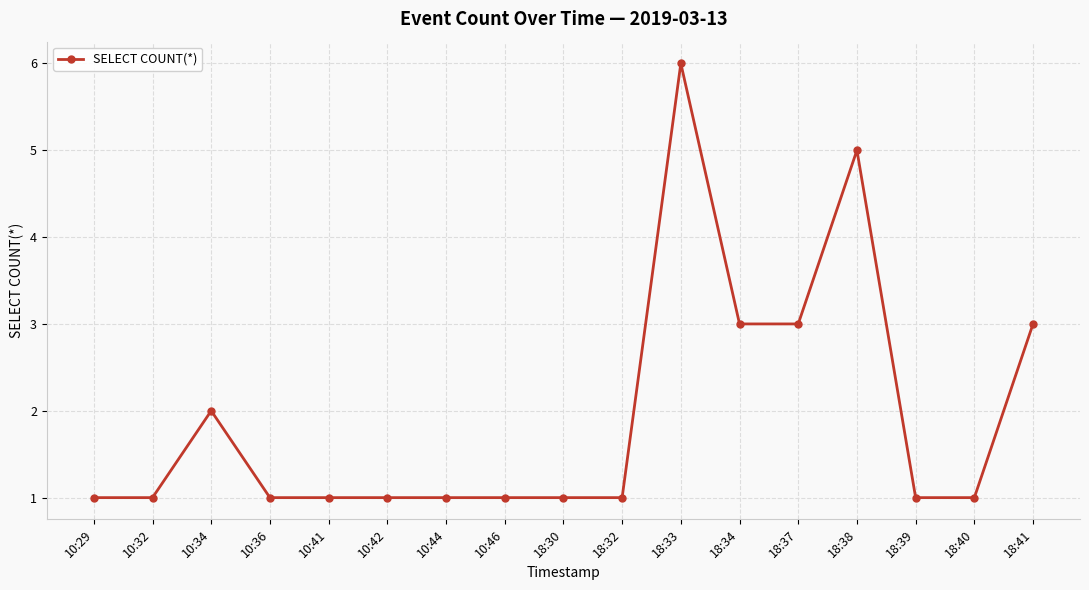

Which category has the highest value across all series?

18:33